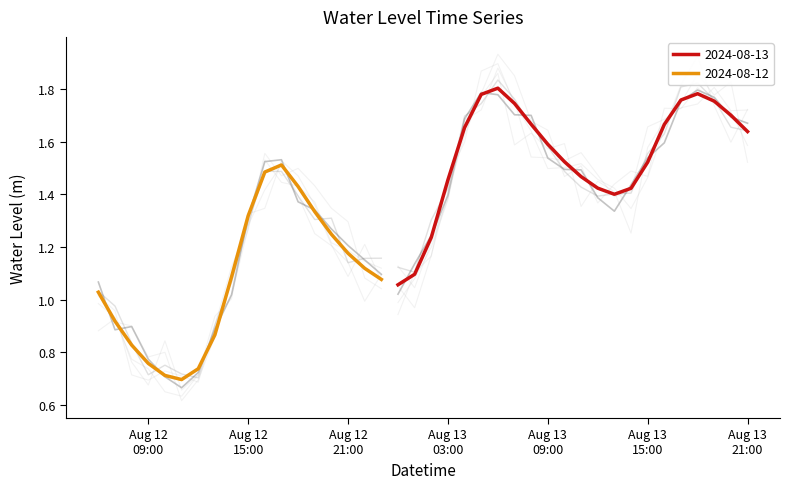

What is the sum of all values?

53.5